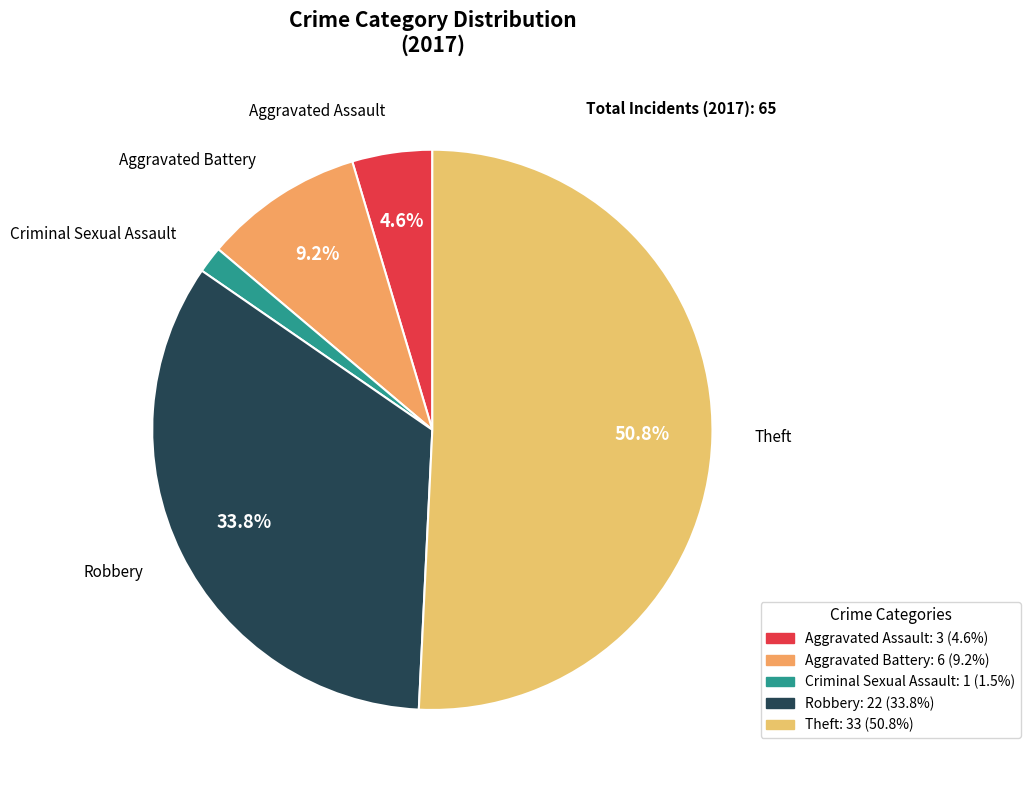

What is the smallest slice in the pie chart?

Criminal Sexual Assault